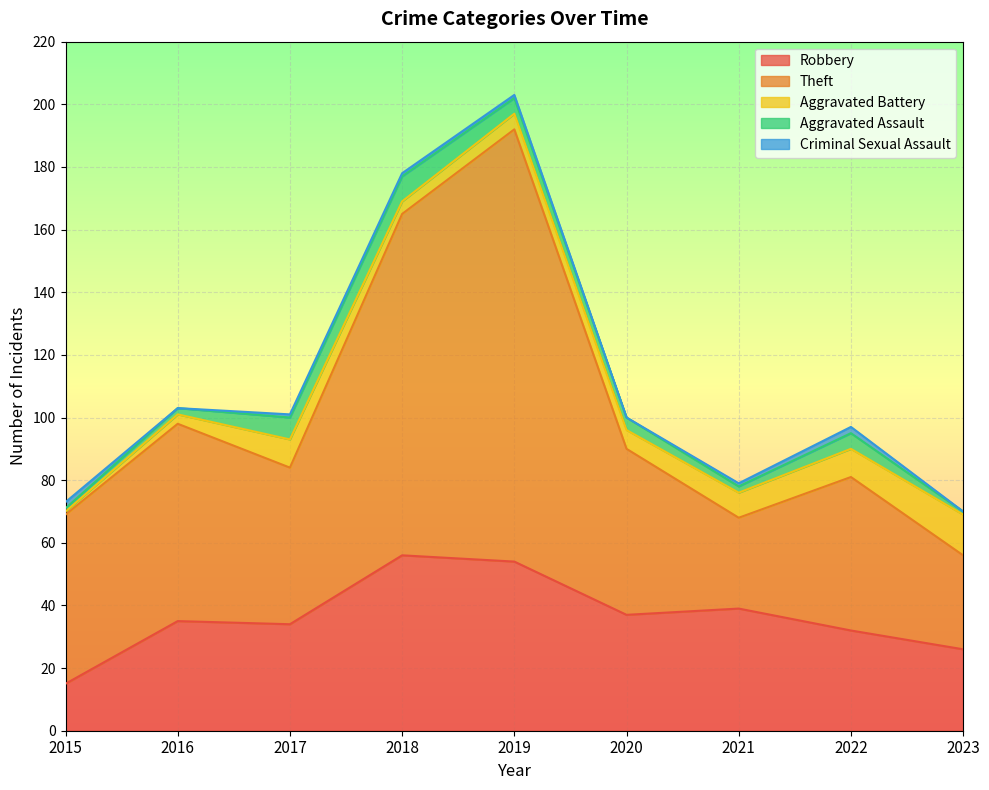

What is the value of the Aggravated Assault point at the 9th from the left?

1